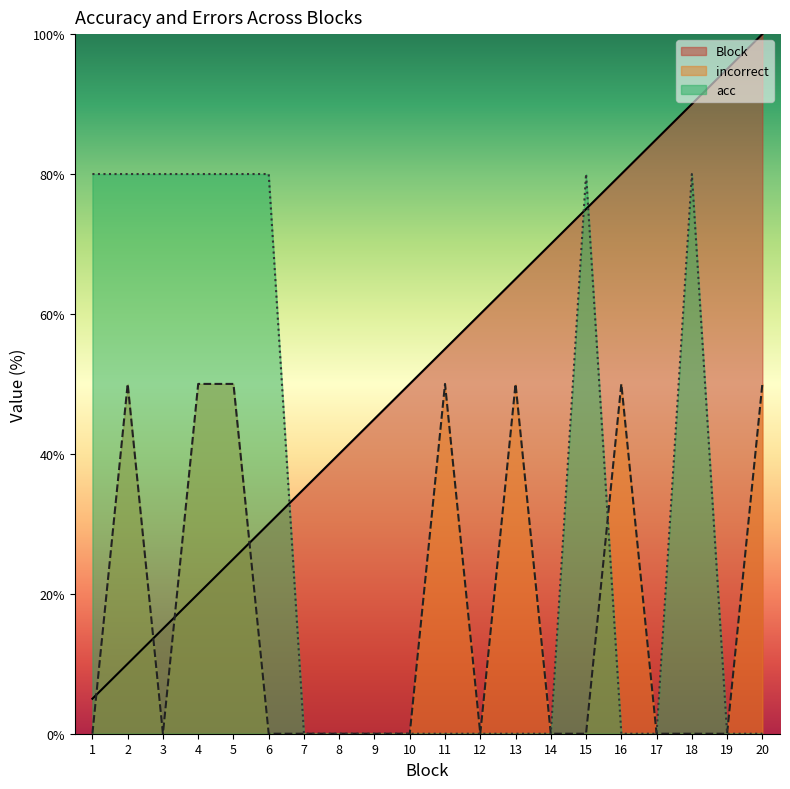

Which series has the widest spread of values?

Block